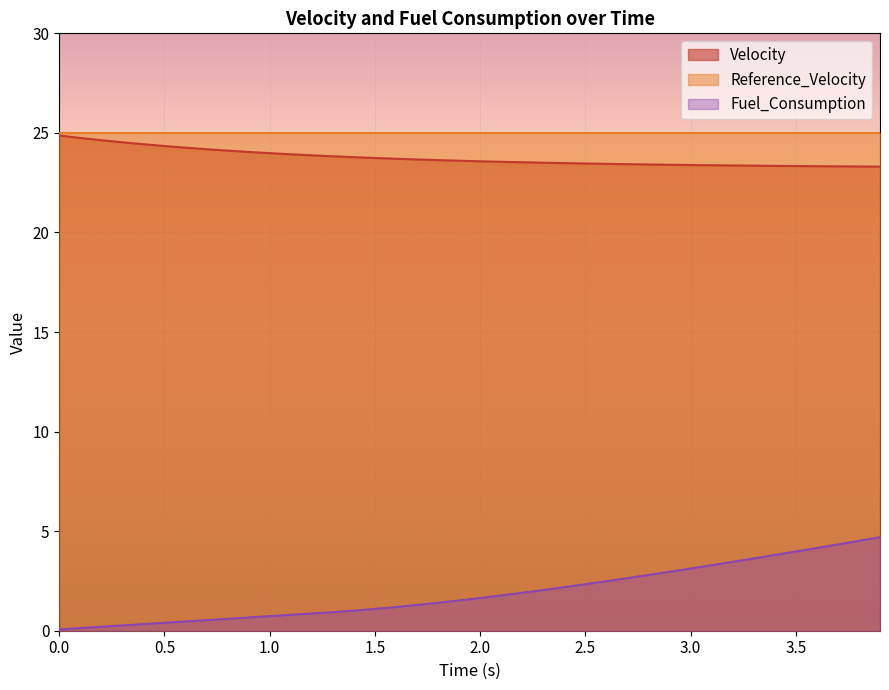

True or false: Velocity and Fuel_Consumption intersect in this chart.

False